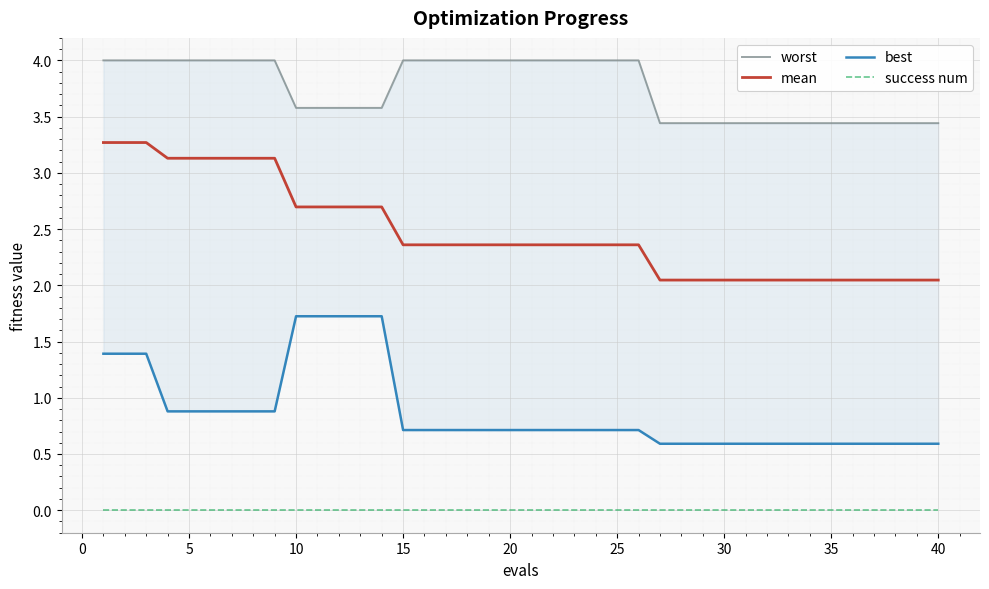

True or false: mean and success num intersect in this chart.

False